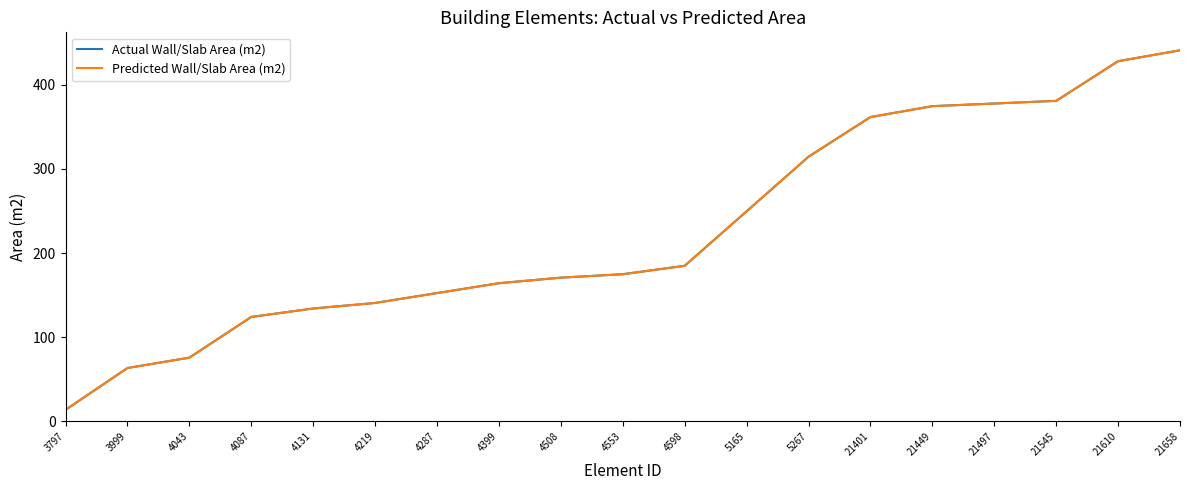

How many series are shown in this chart?

2